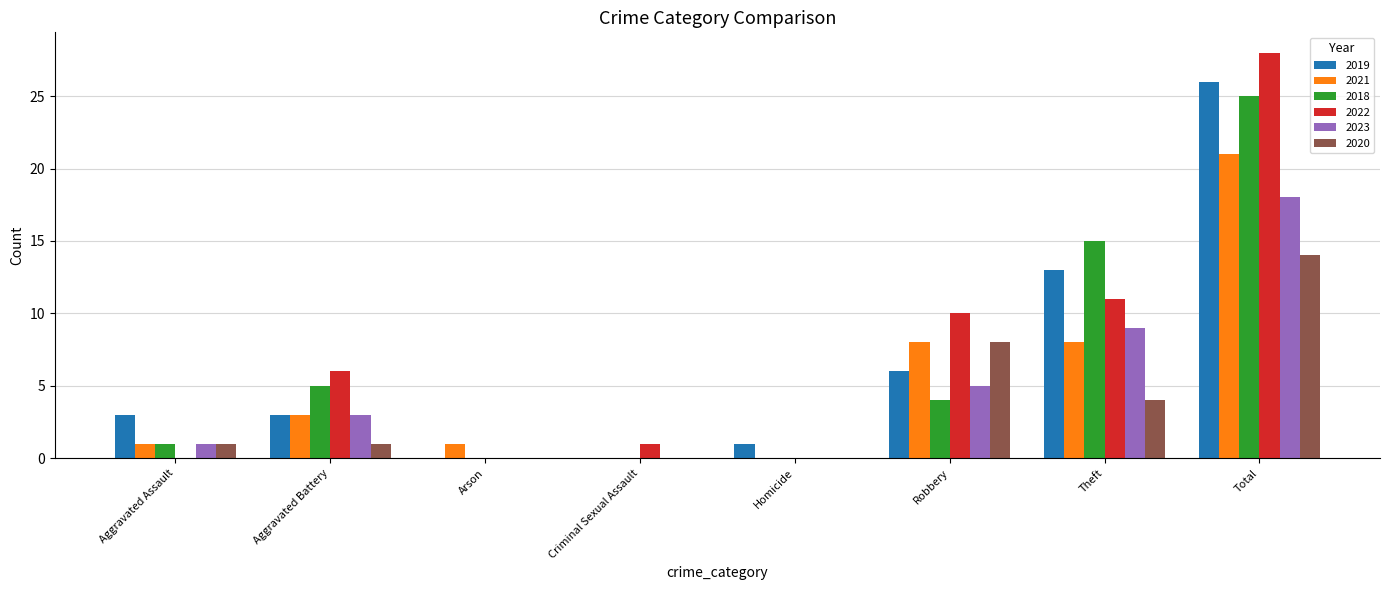

The 2018 series shows 0 at Homicide. True or false?

True